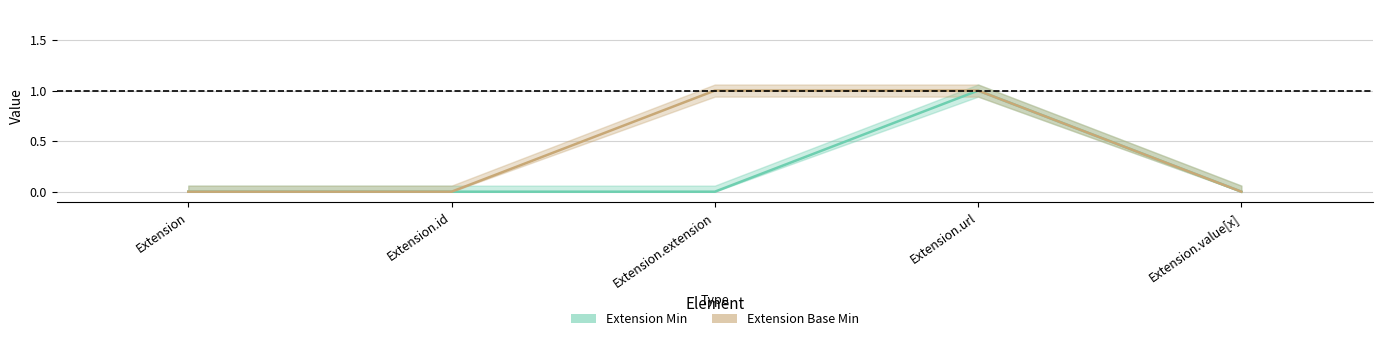

Does the chart display data point markers on the line(s)?

No